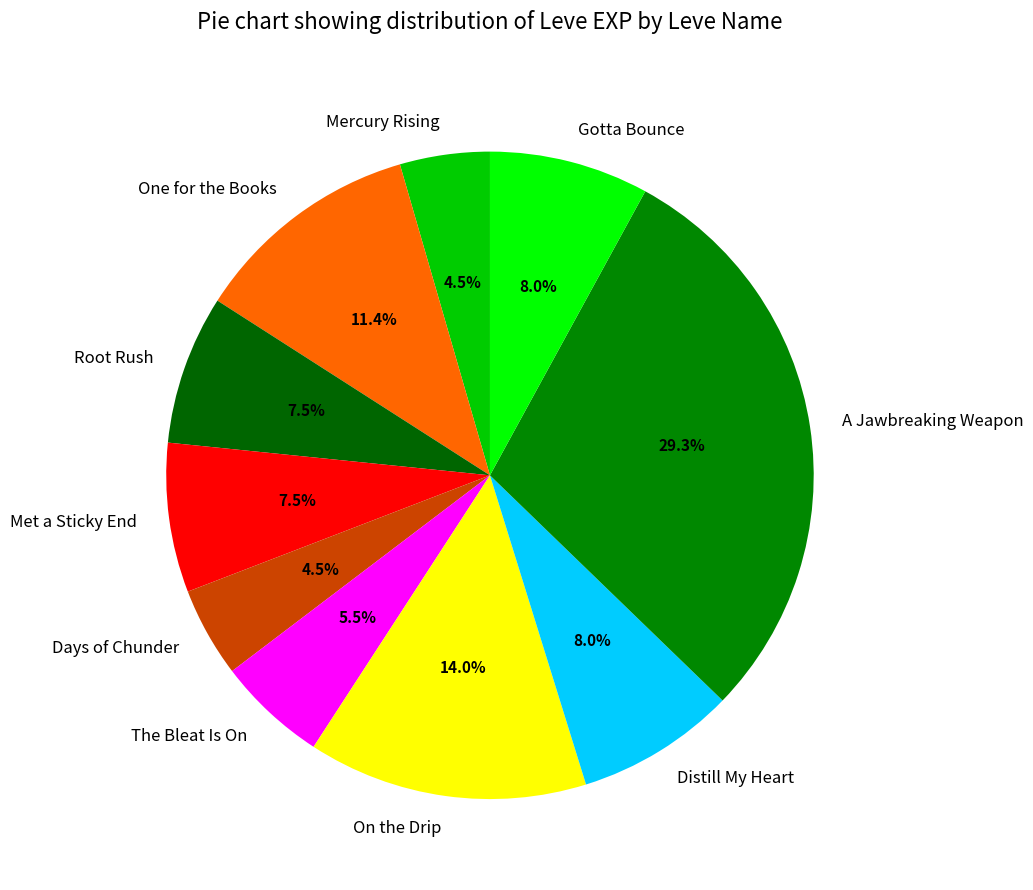

What is the largest slice in the pie chart?

A Jawbreaking Weapon